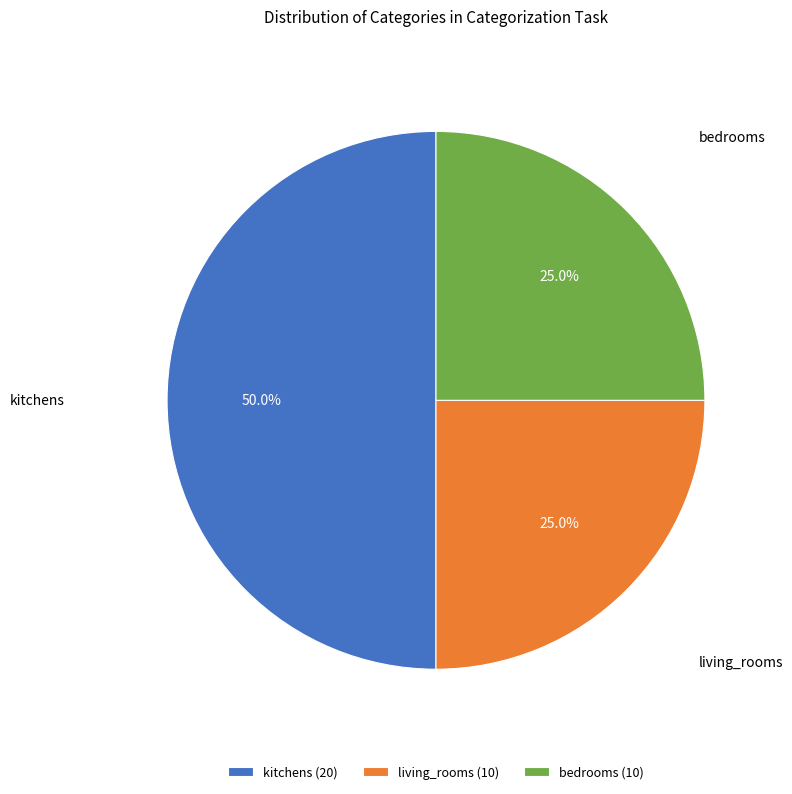

What is the ratio of the value at kitchens to the value at living_rooms?

2.0